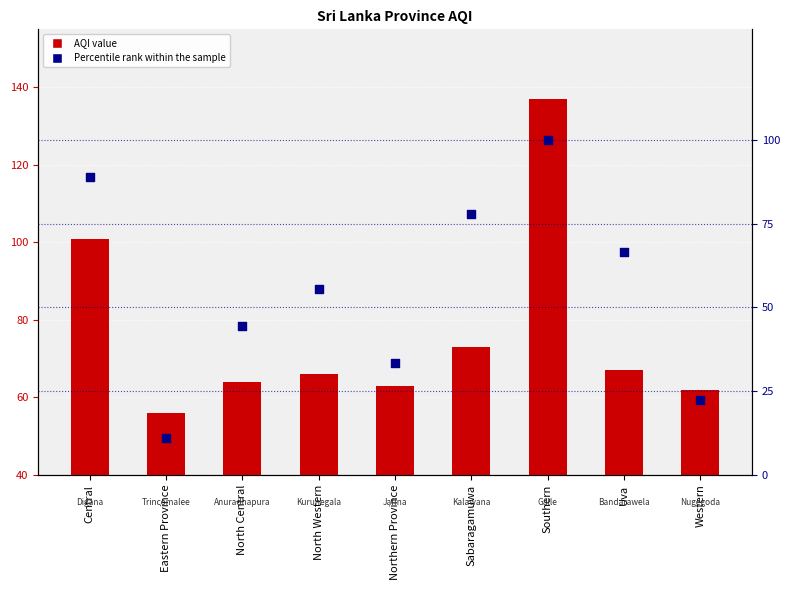

Which series has the largest Y range (max minus min)?

Percentile rank within the sample